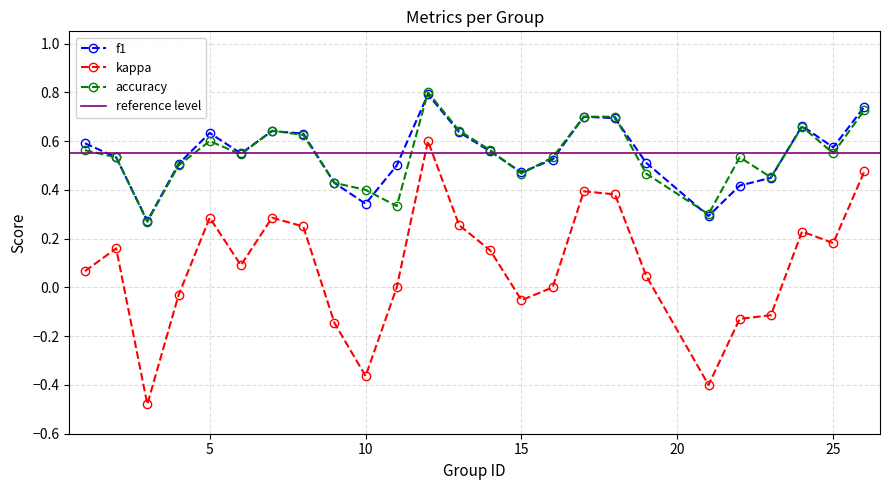

Reading left to right, list all the values displayed in this chart.

f1: 0.6	0.5	0.3	0.5	0.6	0.5	0.6	0.6	0.4	0.3	0.5	0.8	0.6	0.6	0.5	0.5	0.7	0.7	0.5	0.3	0.4	0.4	0.7	0.6	0.7
kappa: 0.1	0.2	-0.5	-0.0	0.3	0.1	0.3	0.2	-0.1	-0.4	0.0	0.6	0.3	0.2	-0.1	0.0	0.4	0.4	0.0	-0.4	-0.1	-0.1	0.2	0.2	0.5
accuracy: 0.6	0.5	0.3	0.5	0.6	0.5	0.6	0.6	0.4	0.4	0.3	0.8	0.6	0.6	0.5	0.5	0.7	0.7	0.5	0.3	0.5	0.5	0.7	0.6	0.7